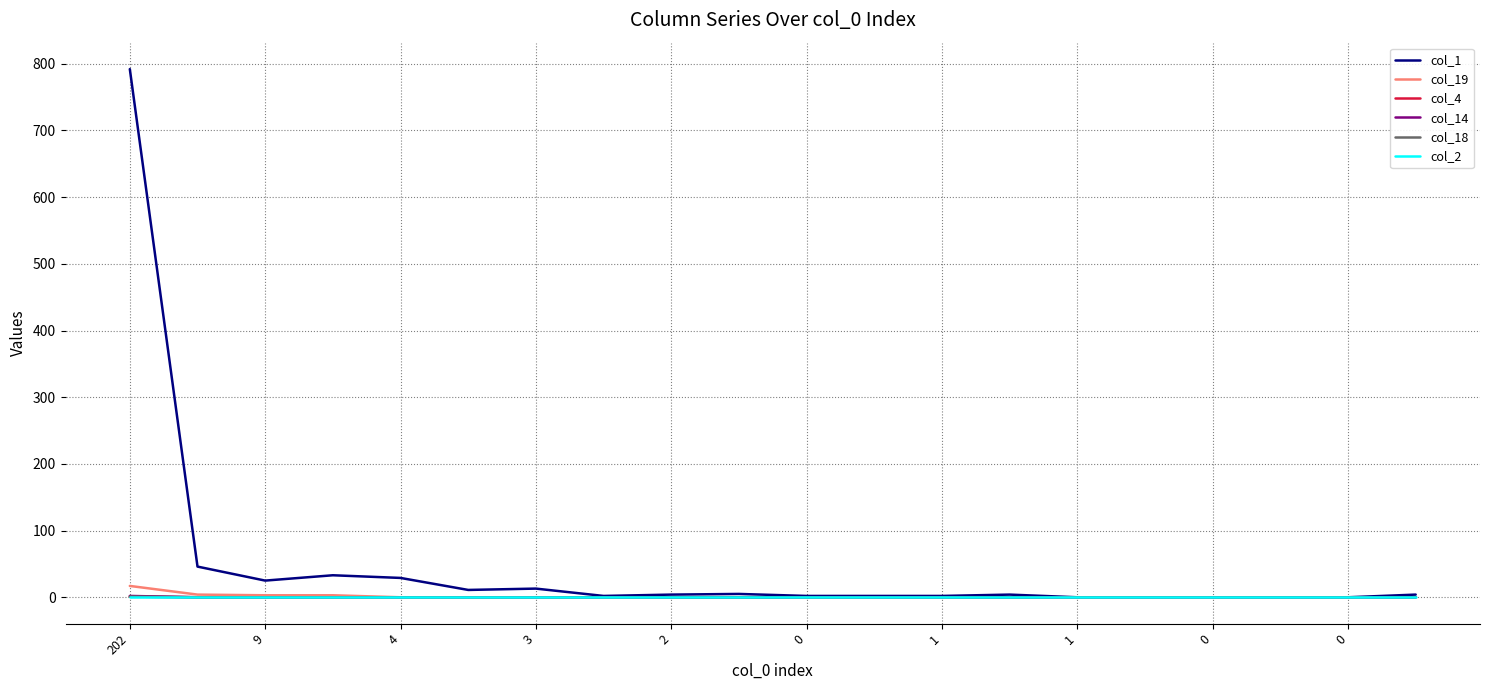

Does the chart display data point markers on the line(s)?

No